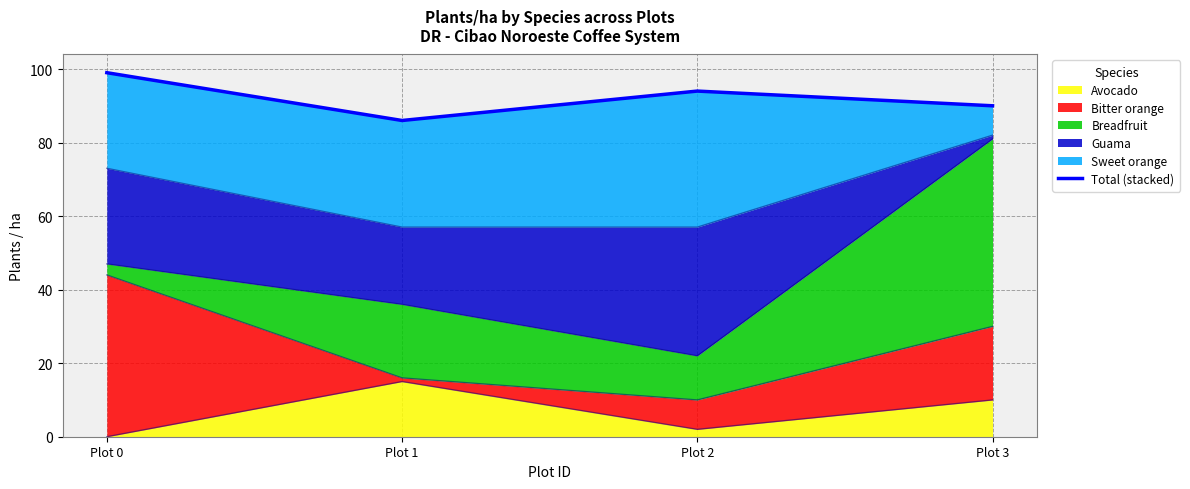

What is the smallest value displayed?

86